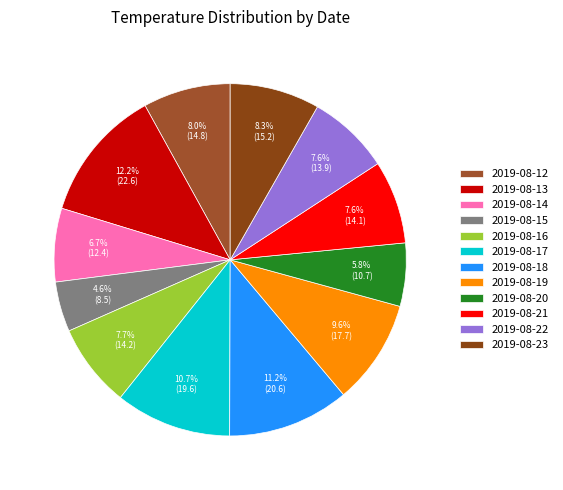

What is the largest slice in the pie chart?

2019-08-13